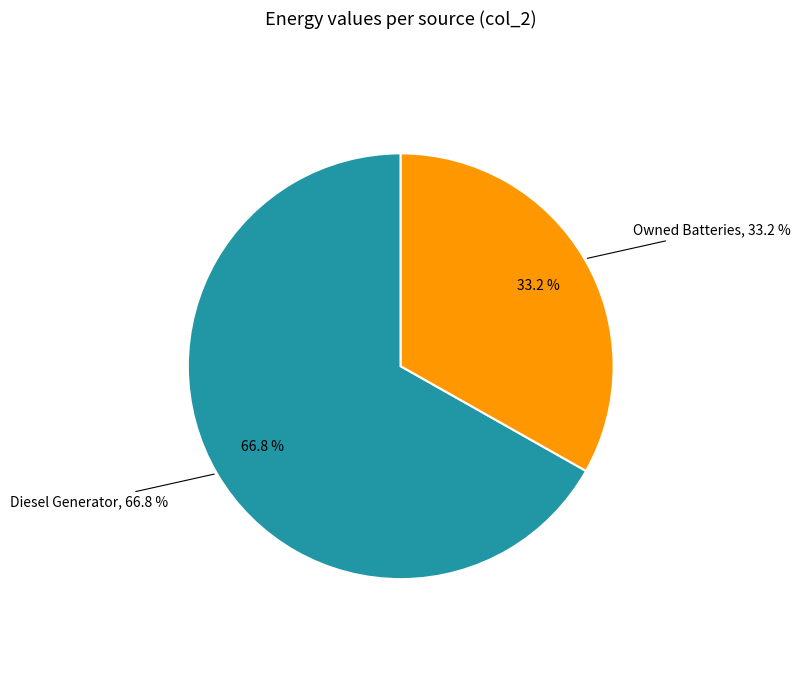

How much of the chart is everything except Owned PV?

100.0%